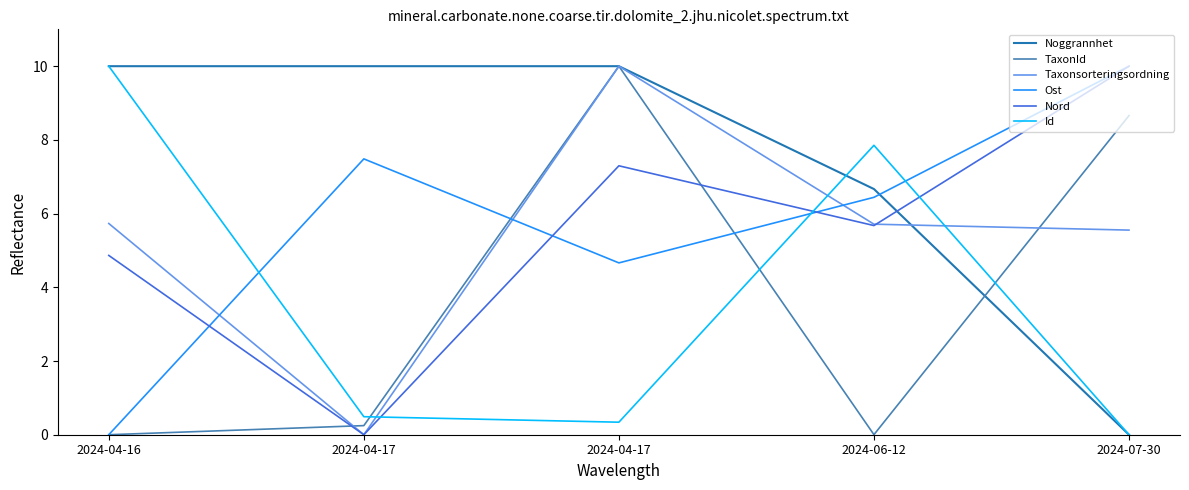

At which category is the sum across all series the highest?

2024-04-17